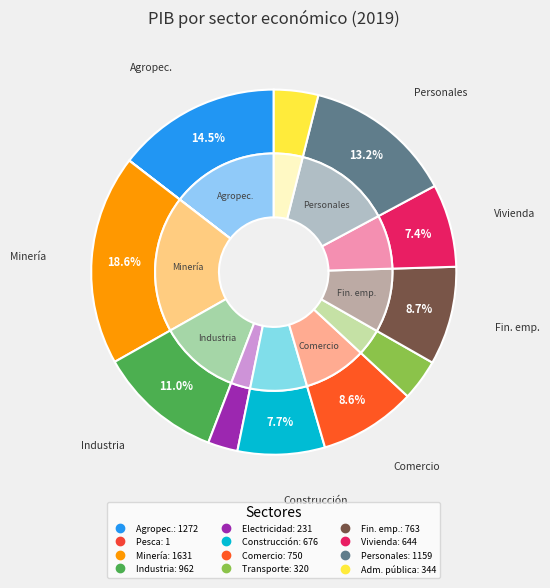

Which slice is the largest?

Minería